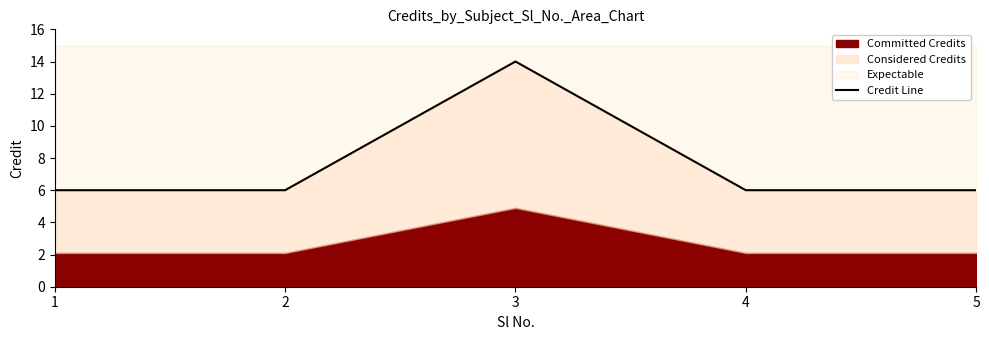

Reading right to left, transcribe all the data shown in this chart.

6	6	14	6	6